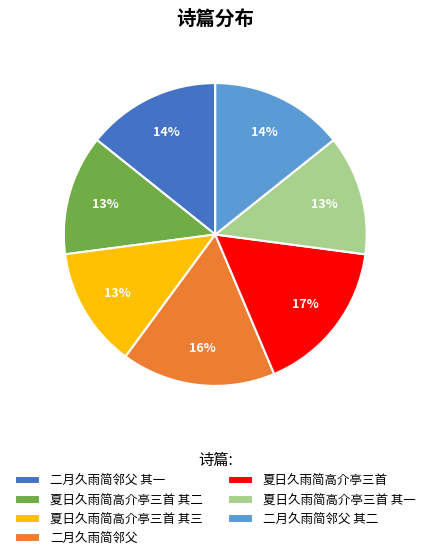

Is it true that 二月久雨简邻父 其一 is 14% of the pie?

True